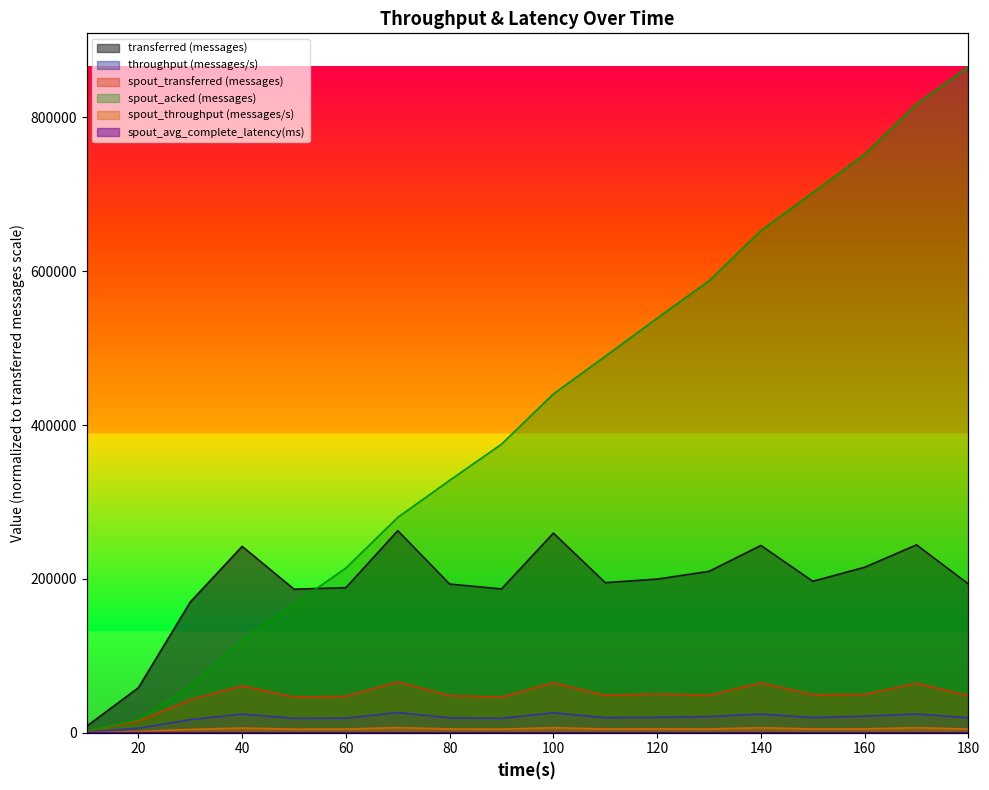

Is the value of throughput (messages/s) at 30 greater than the value of spout_throughput (messages/s) at 170?

Yes